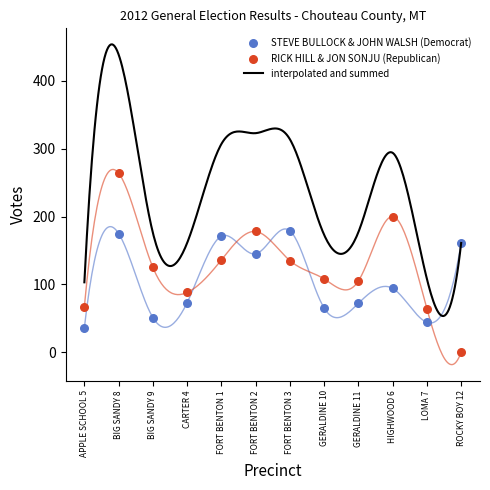

Which series has the largest total across all categories?

RICK HILL & JON SONJU (Republican)